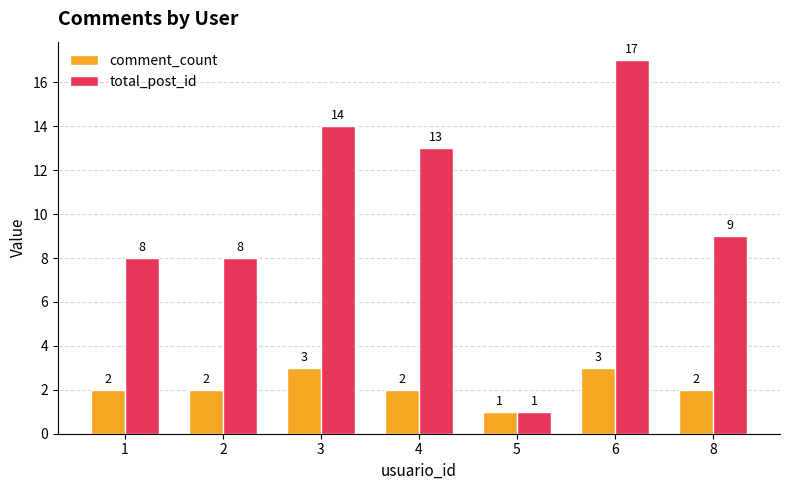

The comment_count series shows 4 at 6. True or false?

False